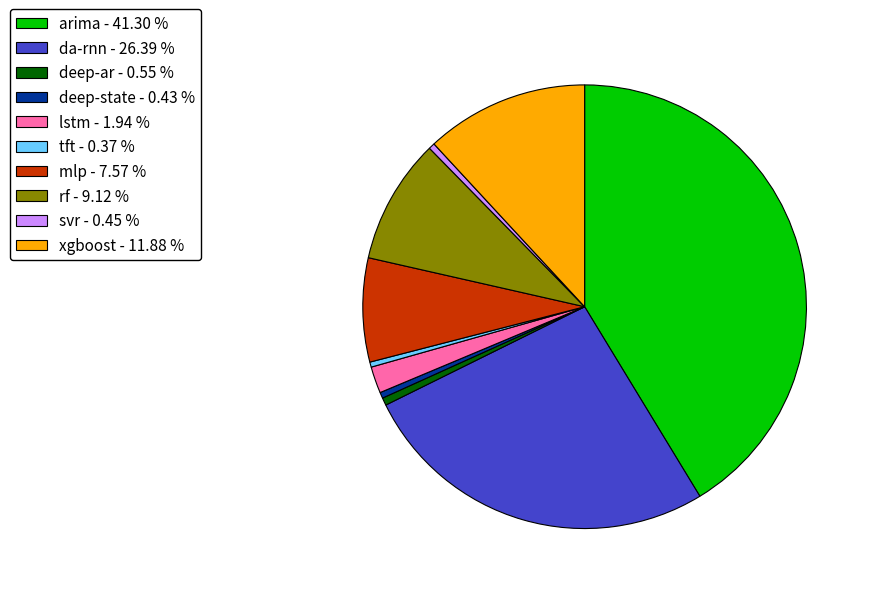

Is tft - 0.37 % the majority of the pie?

No